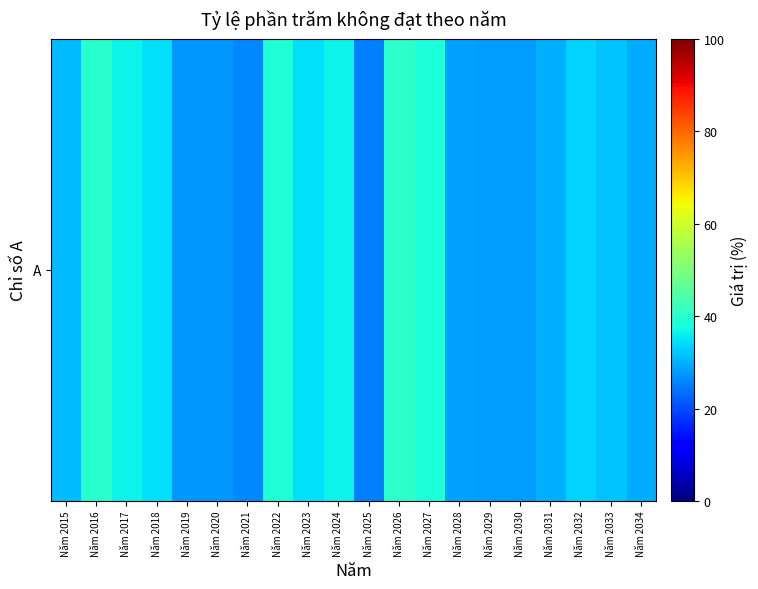

Reading right to left, transcribe all the data shown in this chart.

Năm 2034=29.7	Năm 2033=31.9	Năm 2032=33.4	Năm 2031=29.9	Năm 2030=27.9	Năm 2029=27.9	Năm 2028=28.4	Năm 2027=38.3	Năm 2026=40.5	Năm 2025=25.3	Năm 2024=36.3	Năm 2023=34.6	Năm 2022=38.9	Năm 2021=25.9	Năm 2020=27.5	Năm 2019=27.5	Năm 2018=34.6	Năm 2017=36.7	Năm 2016=40.2	Năm 2015=31.0